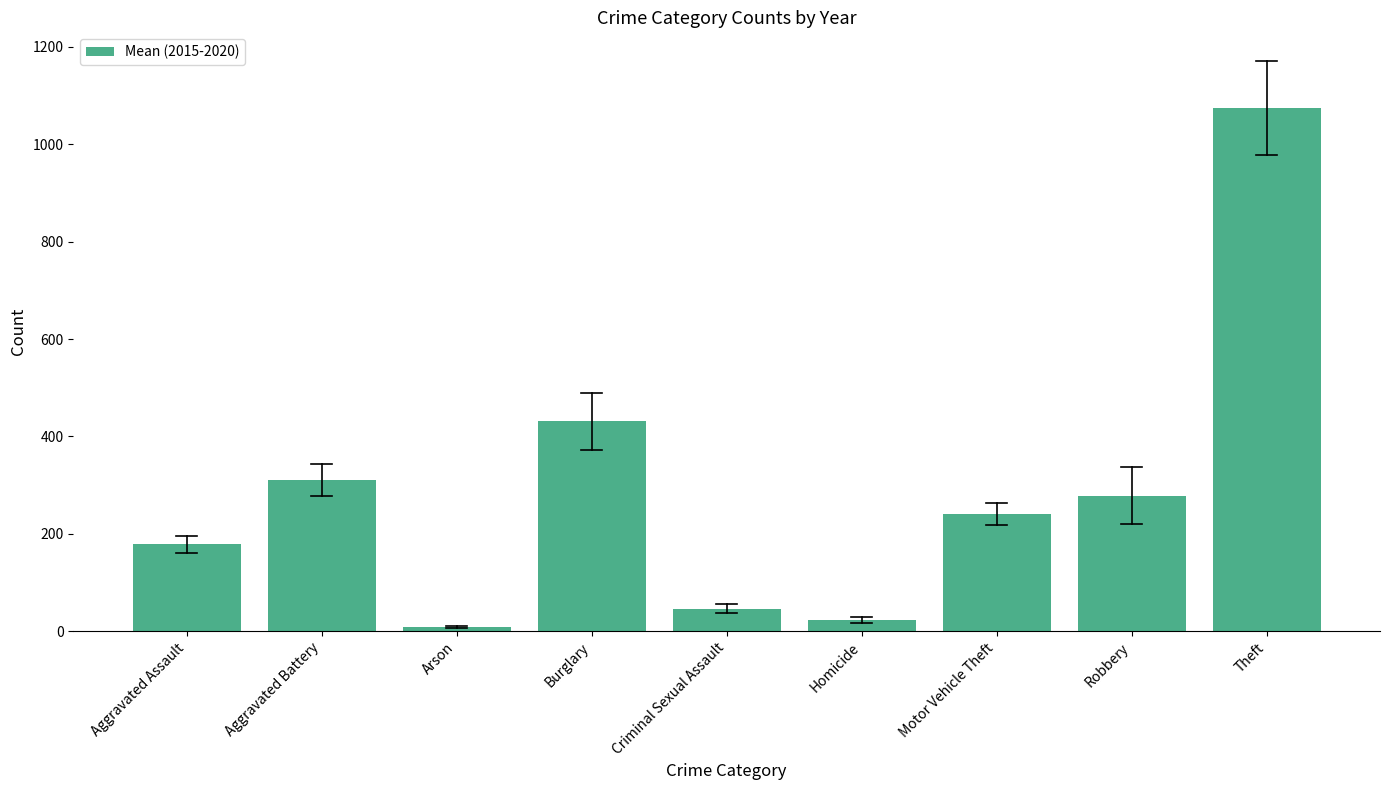

List the labels in order of value, smallest first.

Arson, Homicide, Criminal Sexual Assault, Aggravated Assault, Motor Vehicle Theft, Robbery, Aggravated Battery, Burglary, Theft